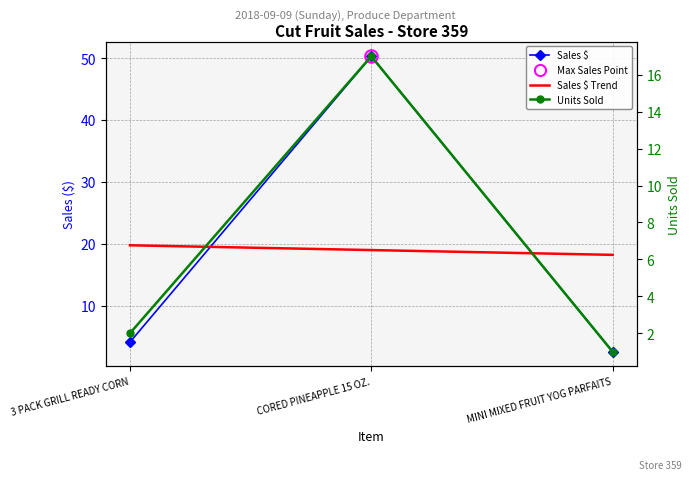

At which category is the sum across all series the highest?

CORED PINEAPPLE 15 OZ.